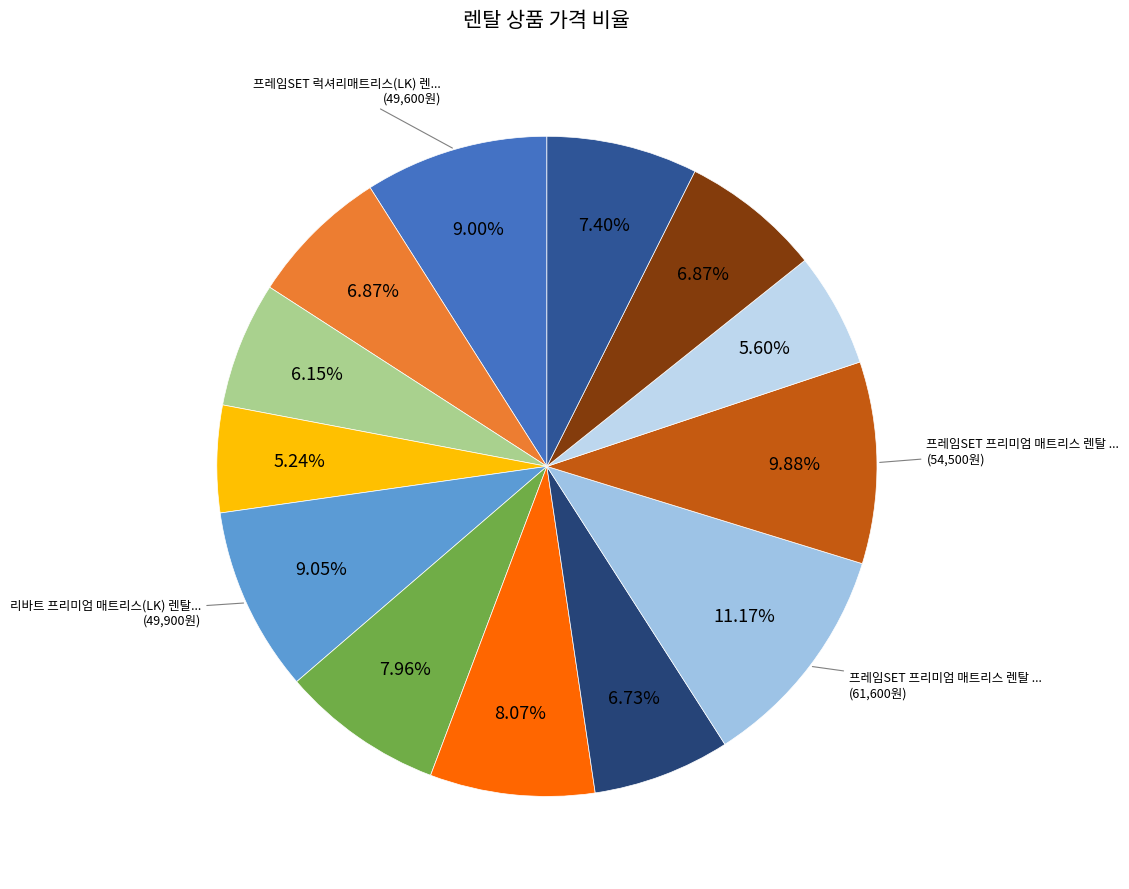

How many slices are in this pie chart?

13